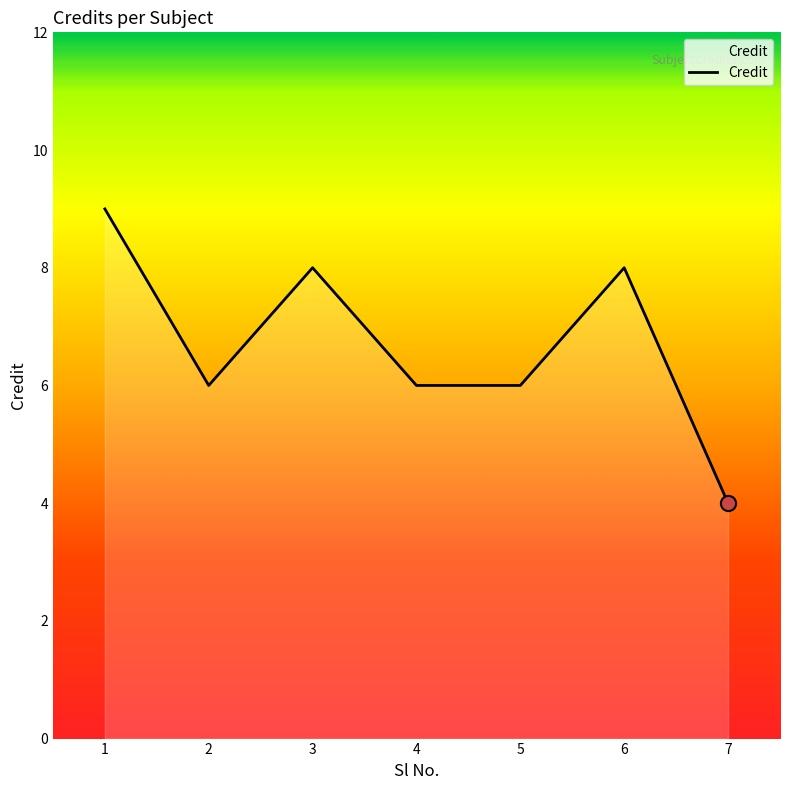

What is the change in value from 3 to 7?

-4